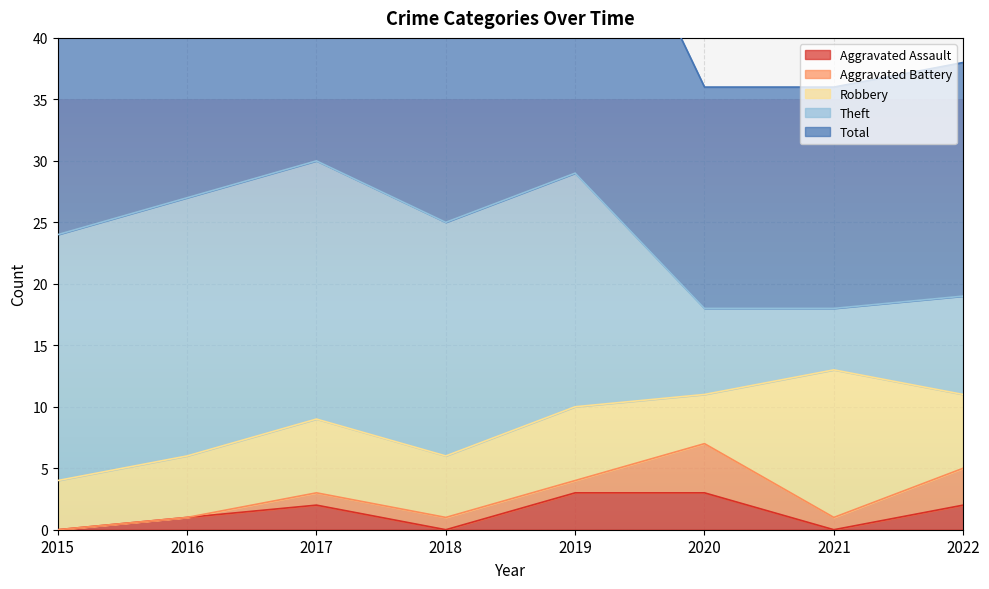

Which series has the largest total across all categories?

Total